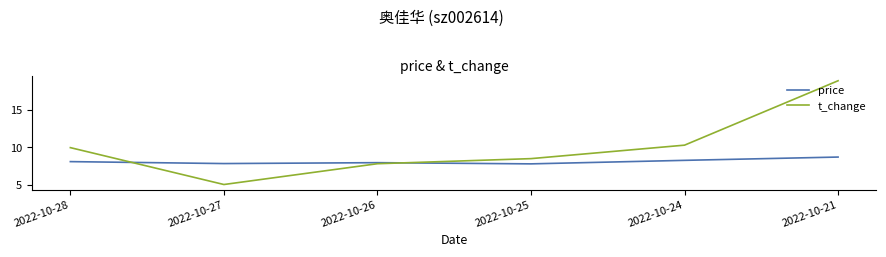

What is the difference between the maximum and minimum values in the t_change series?

13.9